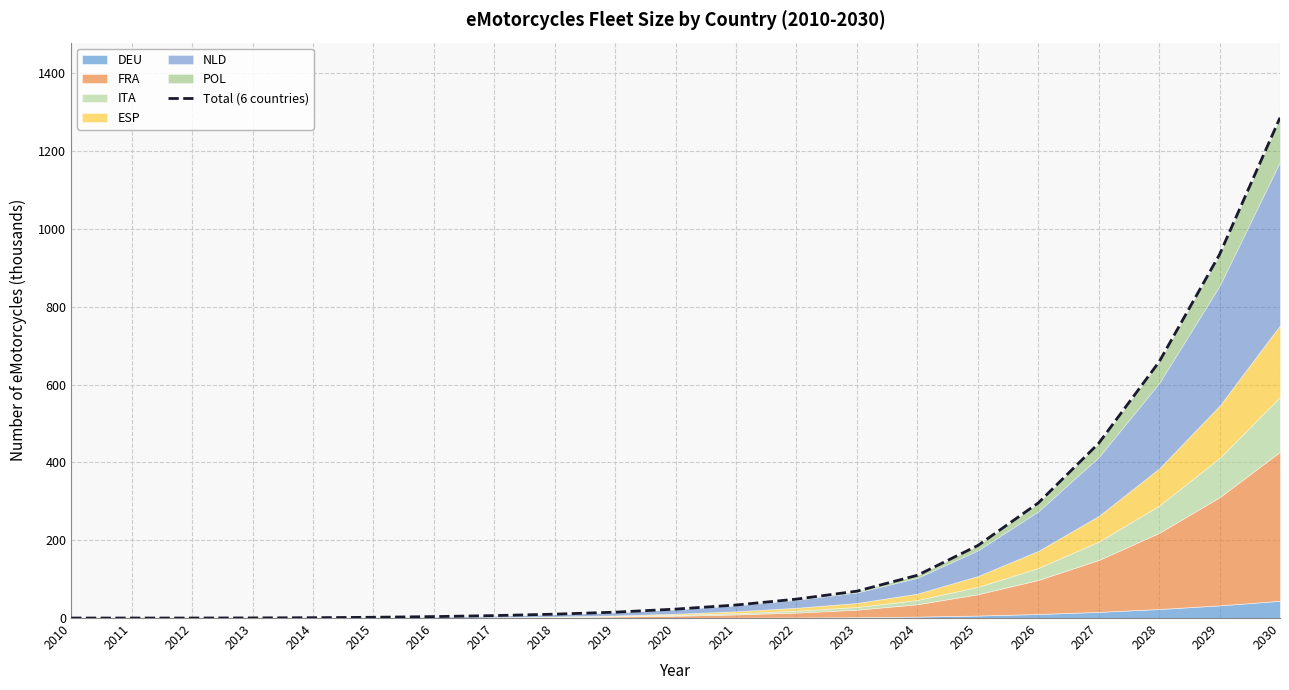

Reading left to right, what are all the values shown in this chart?

0.0	0.0	0.0	0.3	0.9	1.9	3.7	6.3	10.0	15.1	22.9	33.4	48.6	69.1	109.9	186.3	295.7	449.1	658.5	934.6	1286.1